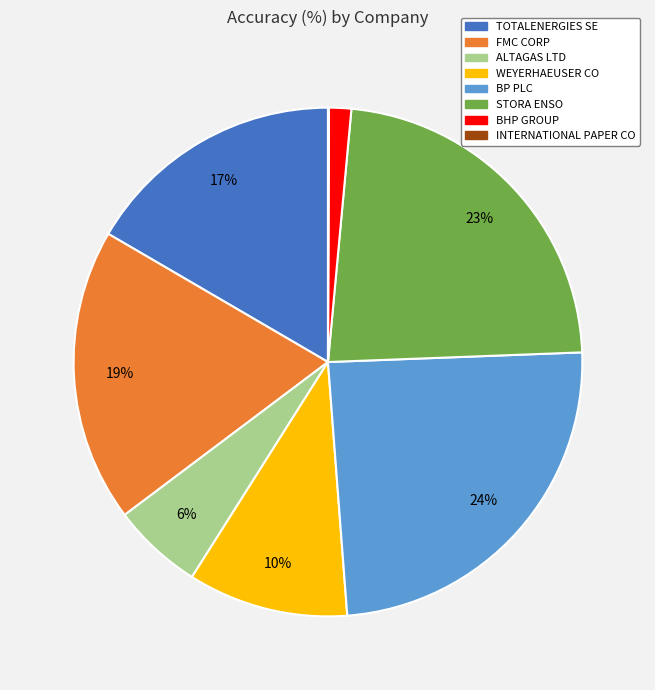

Does any single category account for the majority?

No